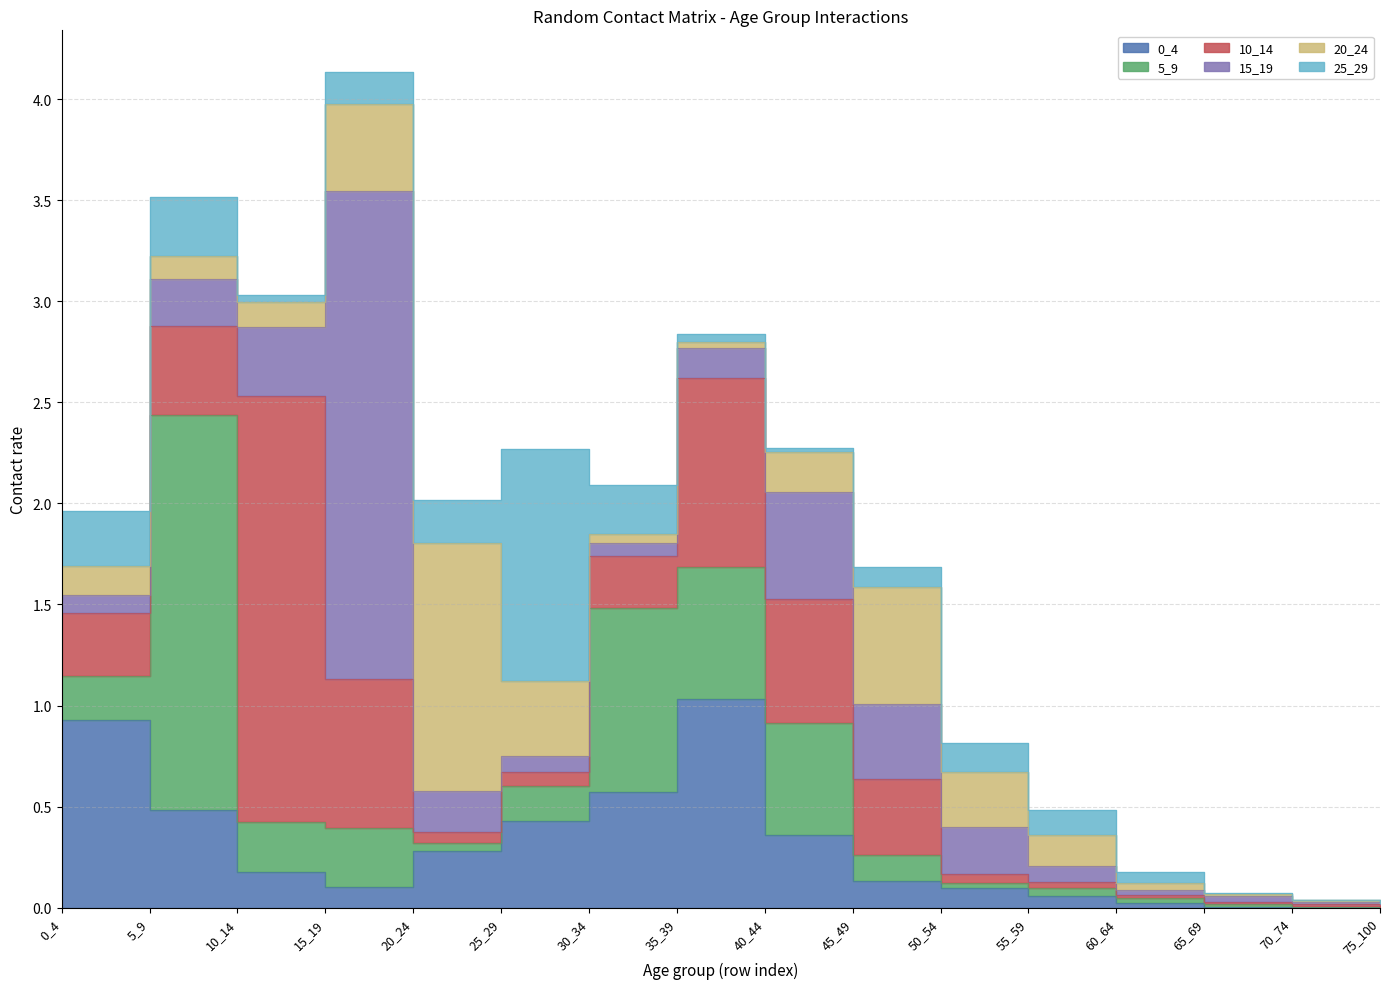

Is the value of 25_29 at 55_59 greater than the value of 0_4 at 65_69?

Yes